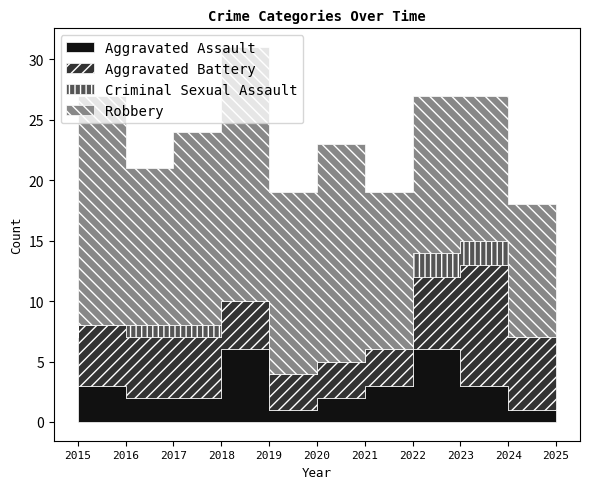

What is the average value of the Aggravated Assault series?

3